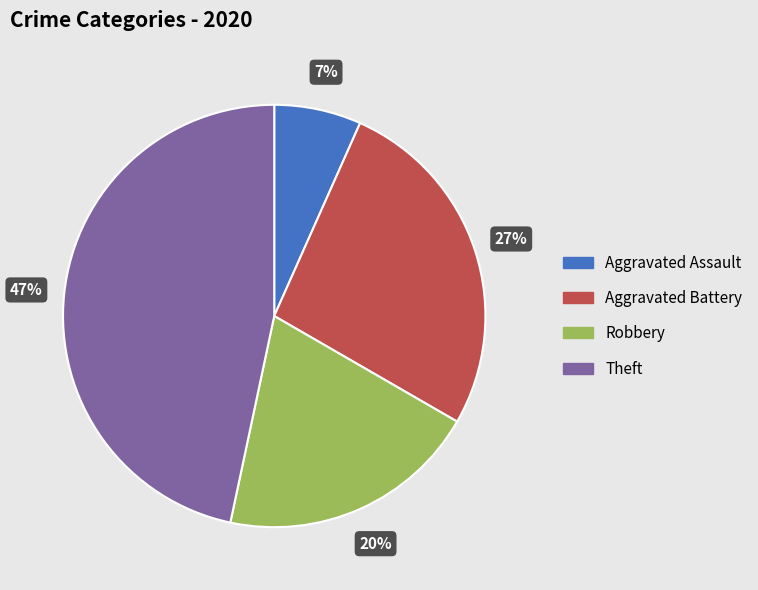

Which slice is the smallest?

Aggravated Assault